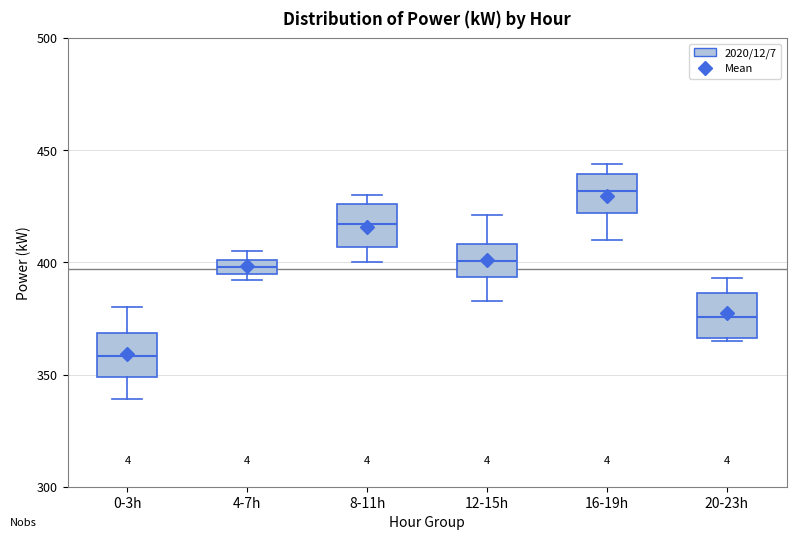

Which box has the highest median line?

16-19h